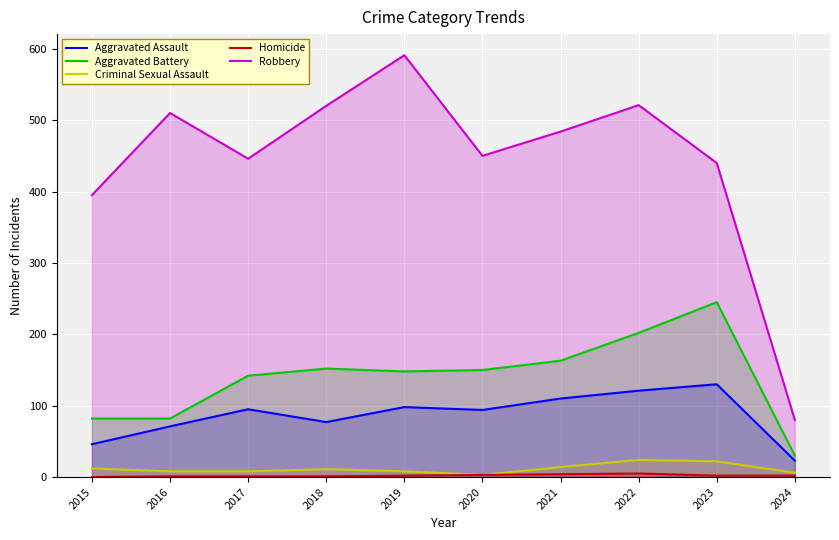

What is the difference between the maximum and minimum values in the Aggravated Battery series?

215